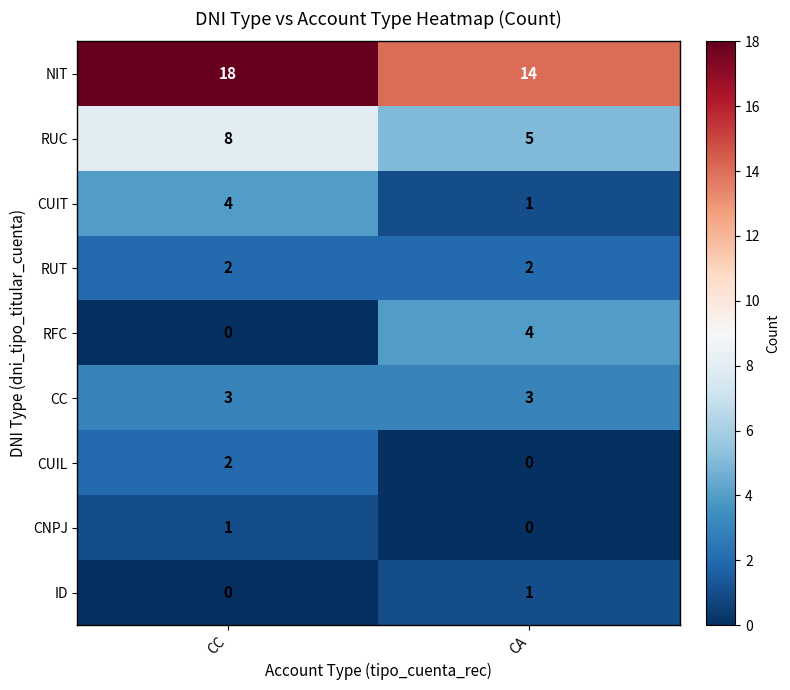

List the labels in order of CUIT value, largest first.

CC, CA